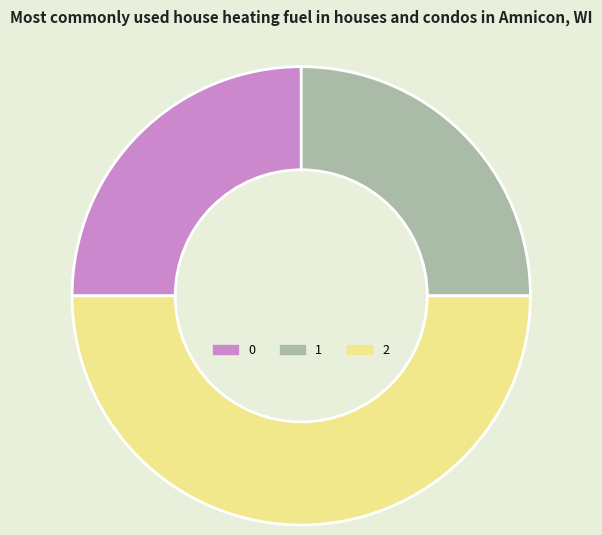

Which category has the biggest portion of the pie?

2